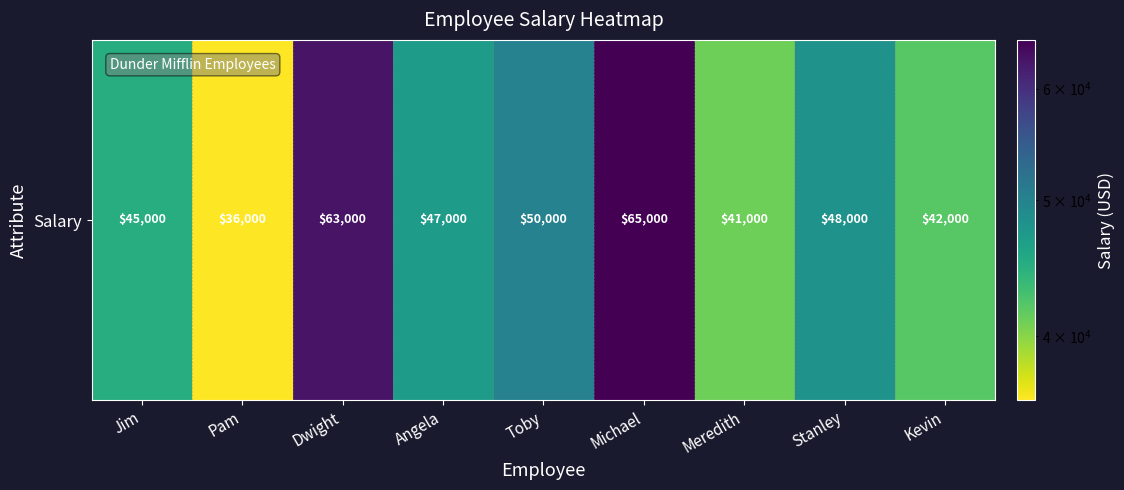

Reading right to left, list all the values displayed in this chart.

Kevin=42000	Stanley=48000	Meredith=41000	Michael=65000	Toby=50000	Angela=47000	Dwight=63000	Pam=36000	Jim=45000